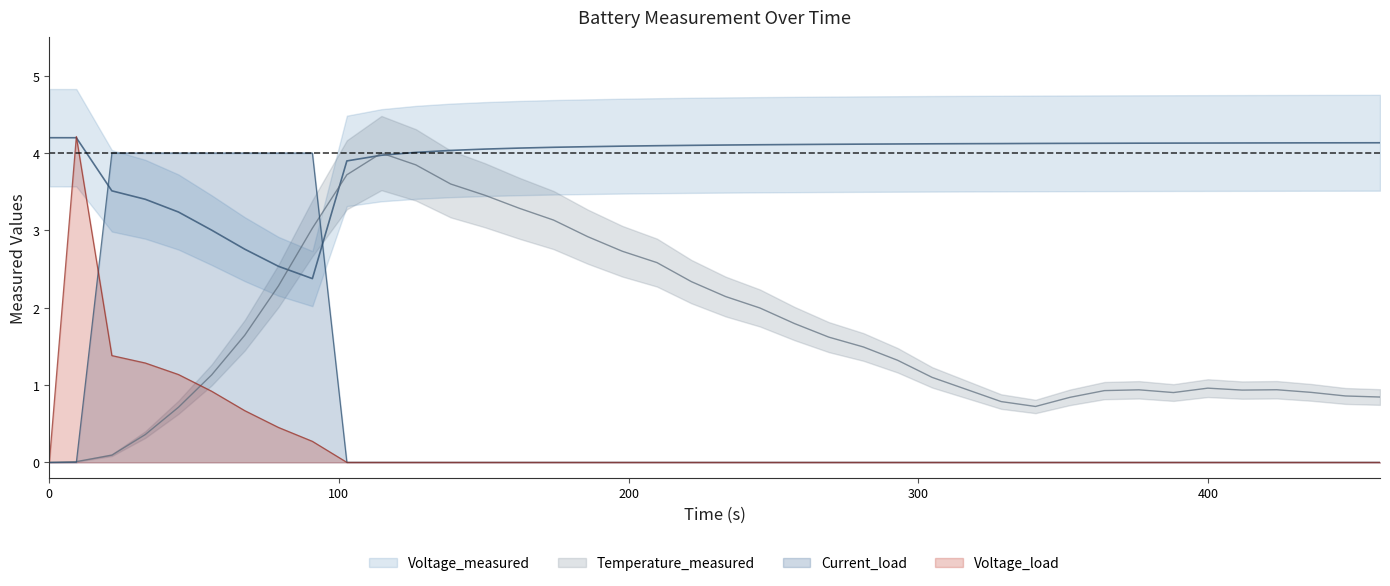

Which series ends up on top after the final intersection of Voltage_load and Voltage_measured?

Voltage_measured